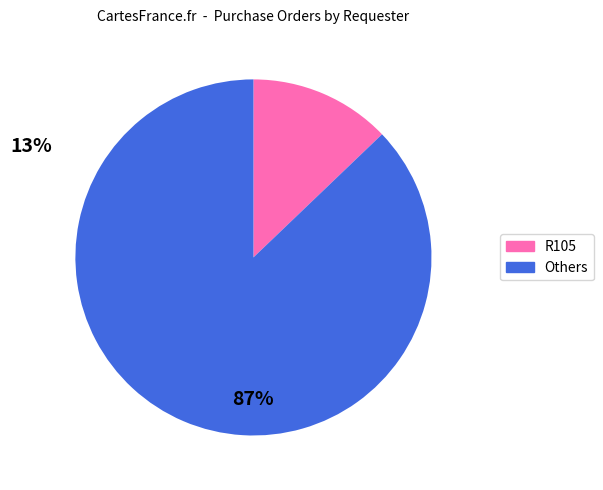

Is there a majority slice in this chart?

Yes